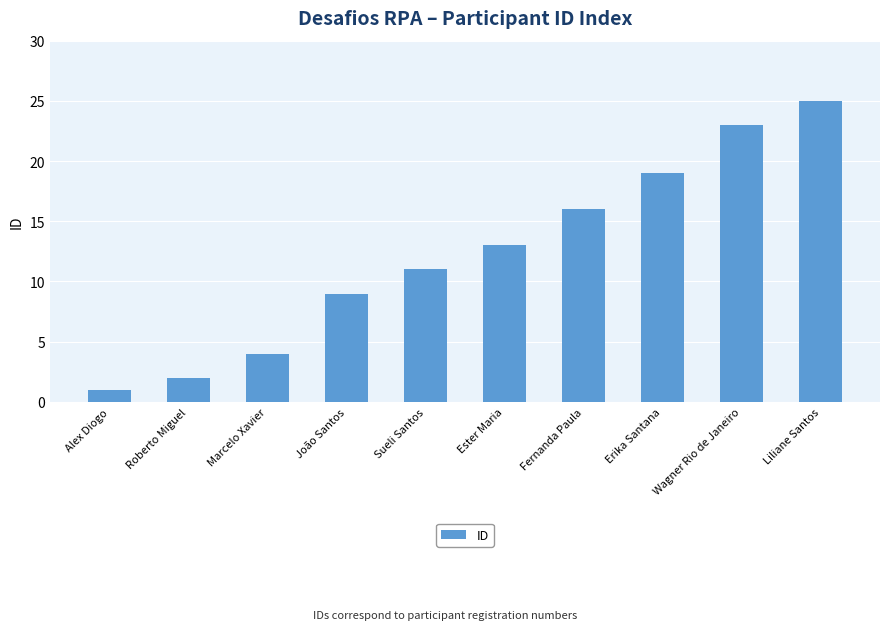

How many distinct data groups are displayed?

1